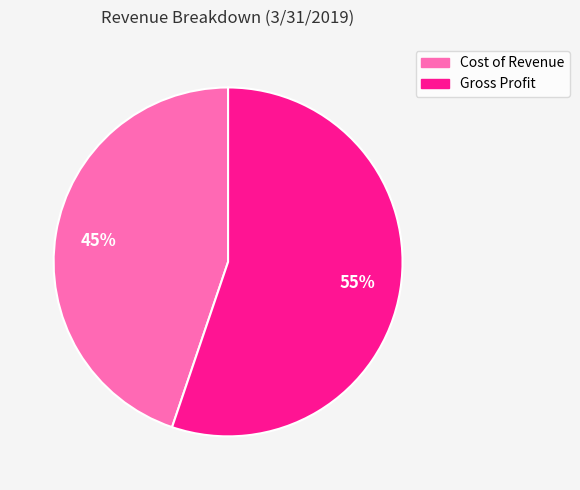

Is Gross Profit the majority of the pie?

Yes